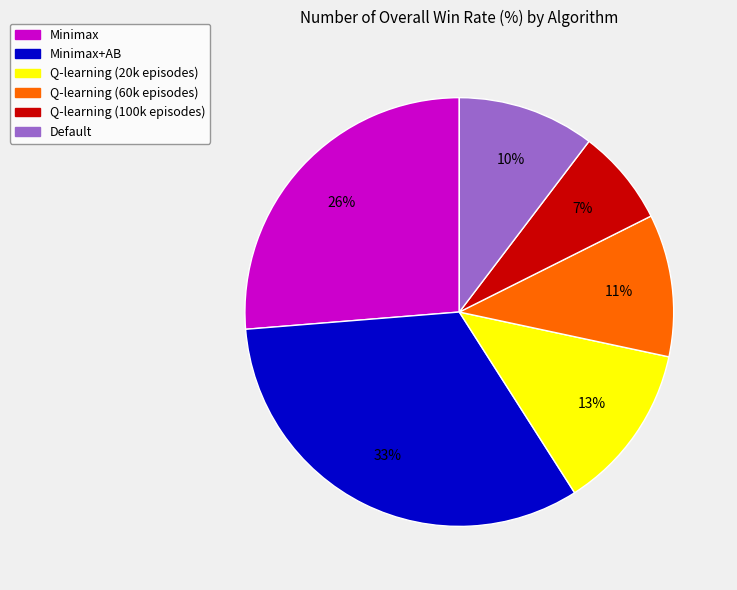

Does any single category account for the majority?

No